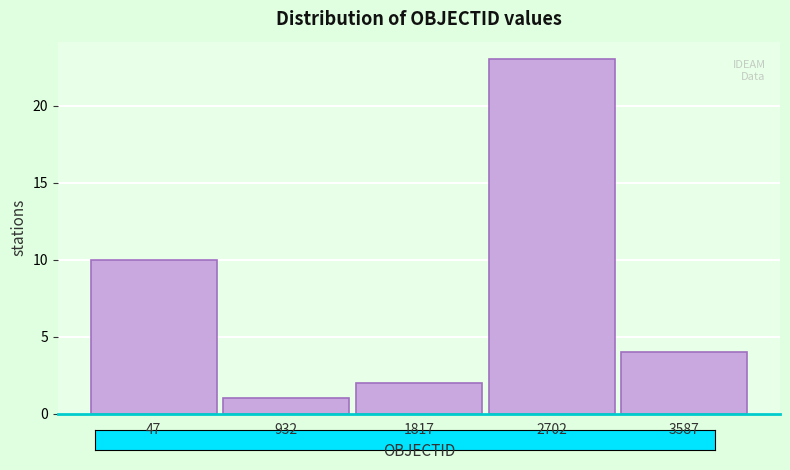

Reading right to left, extract all data points from this chart.

4	23	2	1	10